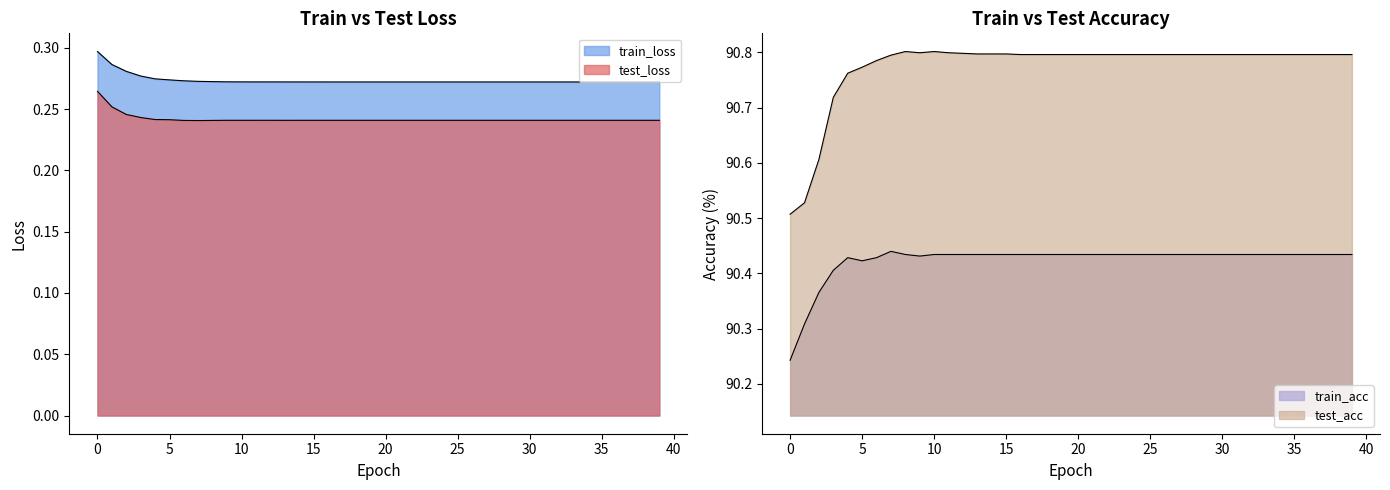

How many series are shown in this chart?

4